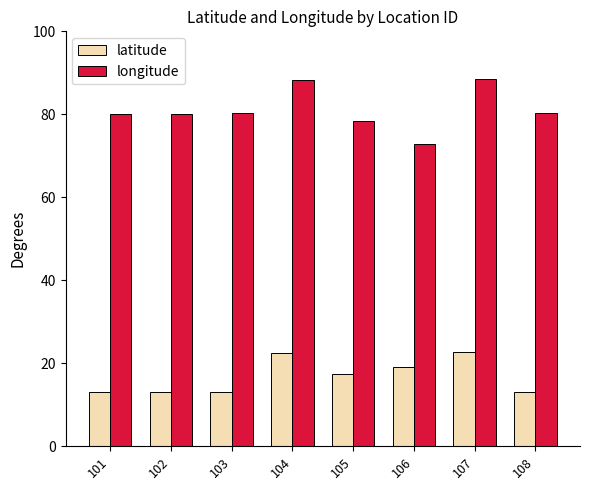

What is the total value across all series at 108?

93.3